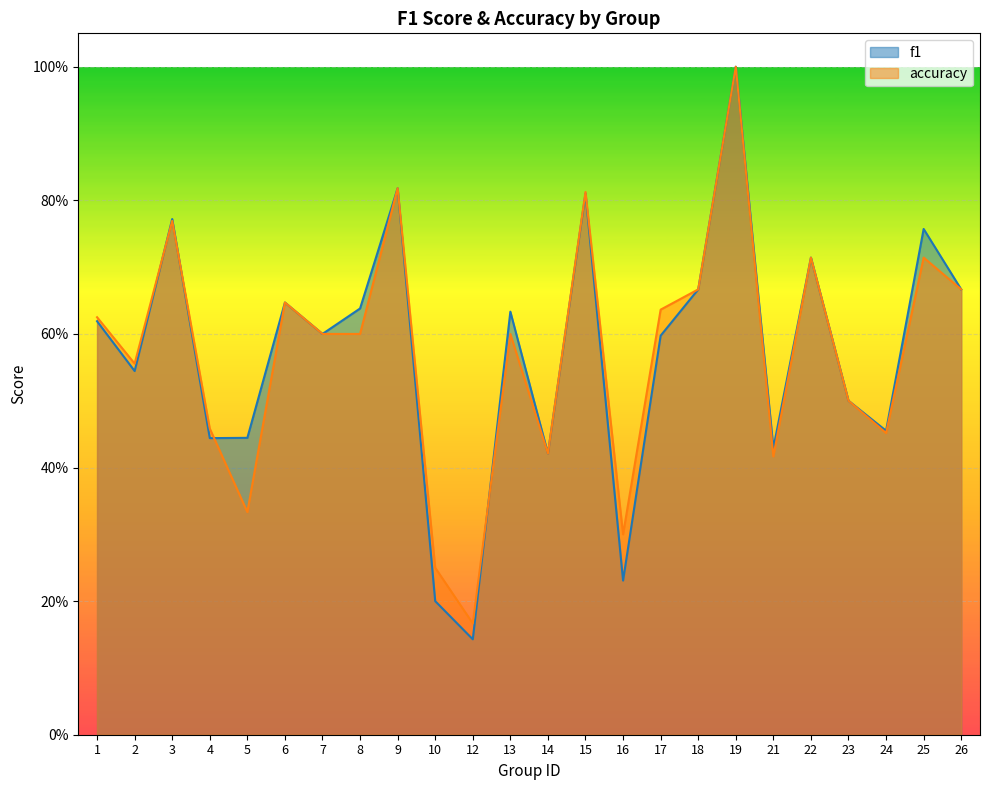

List the series in order of their overall mean, lowest first.

accuracy, f1